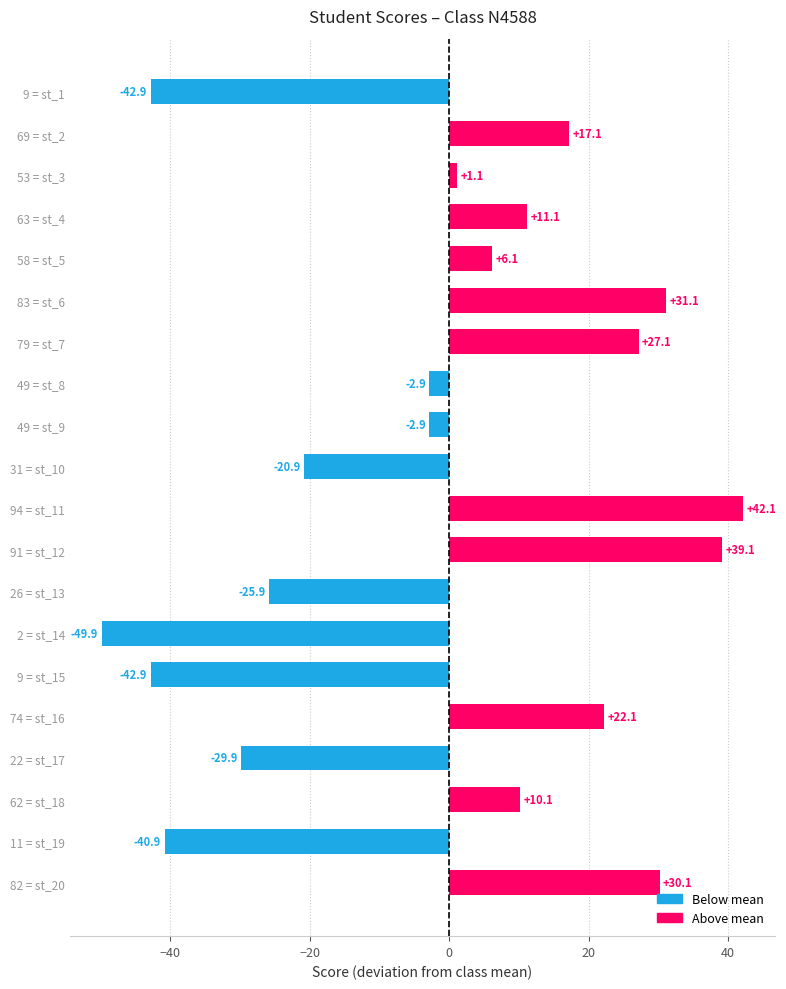

What is the difference between the values at 2 = st_14 and 62 = st_18?

60.0